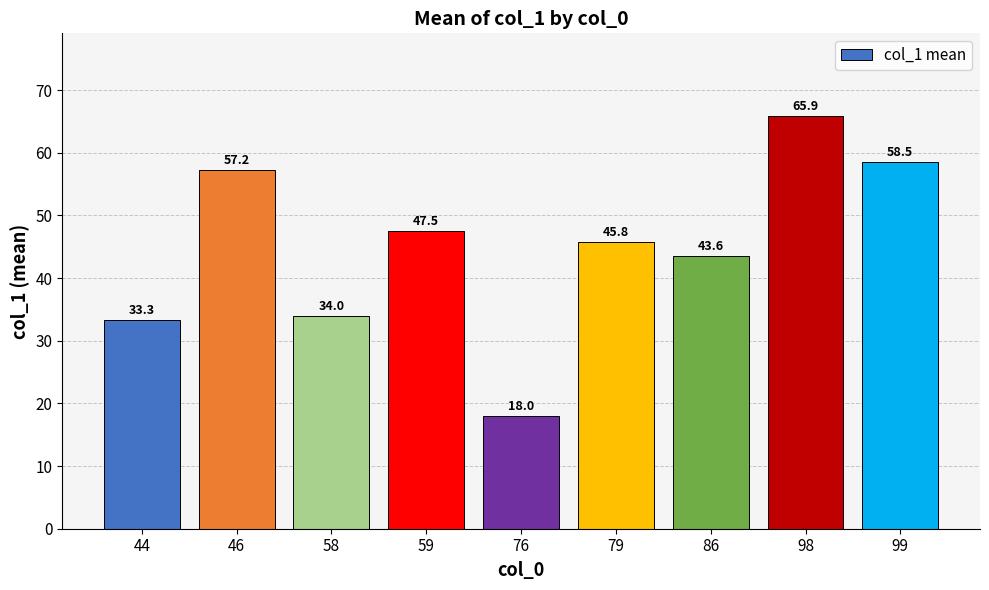

The value at 79 is 30.7. True or false?

False